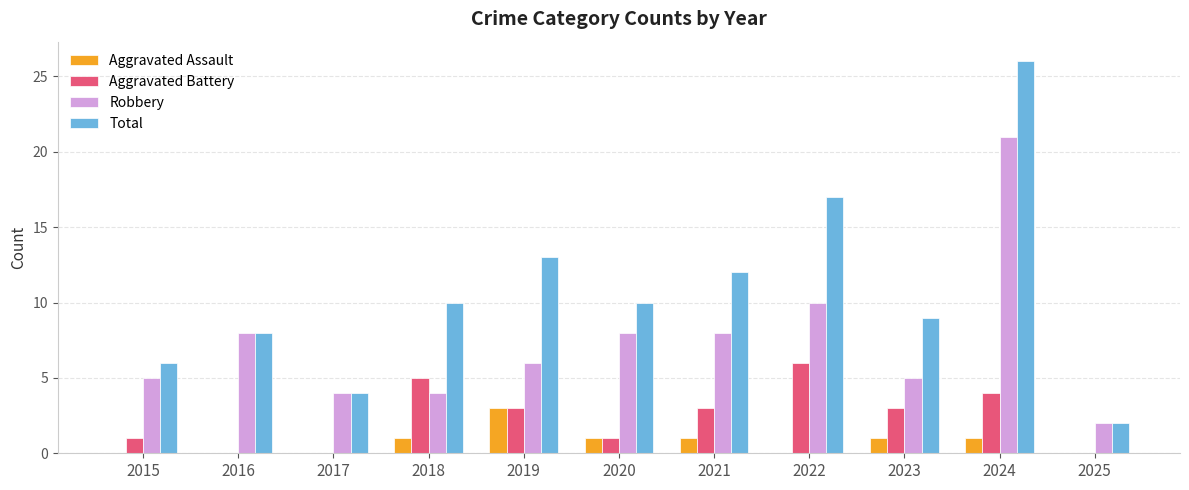

Count the number of categories in the chart.

11